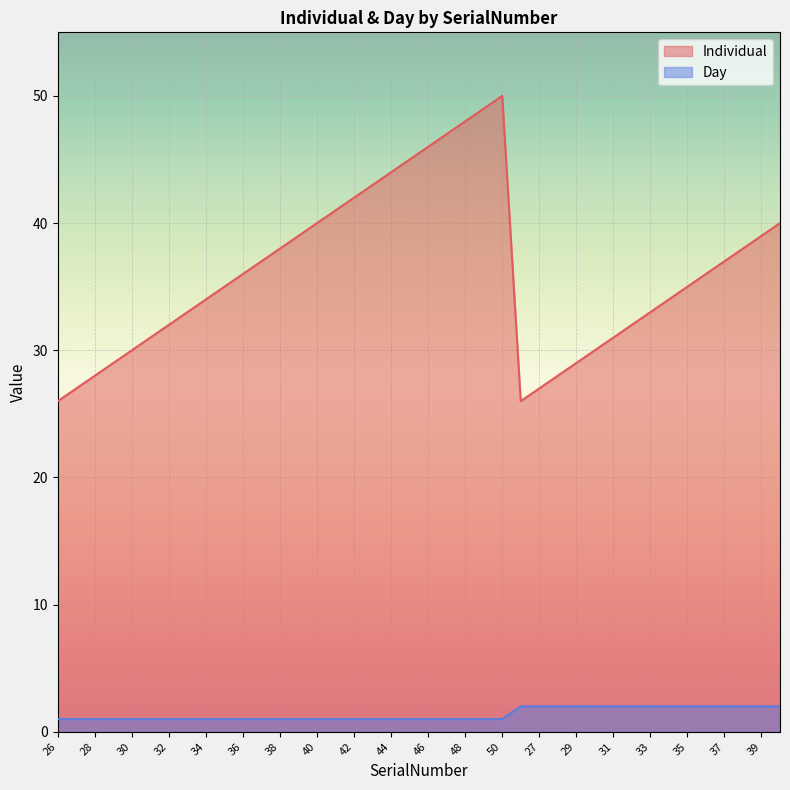

Is it true that Day equals 2 at 27?

True